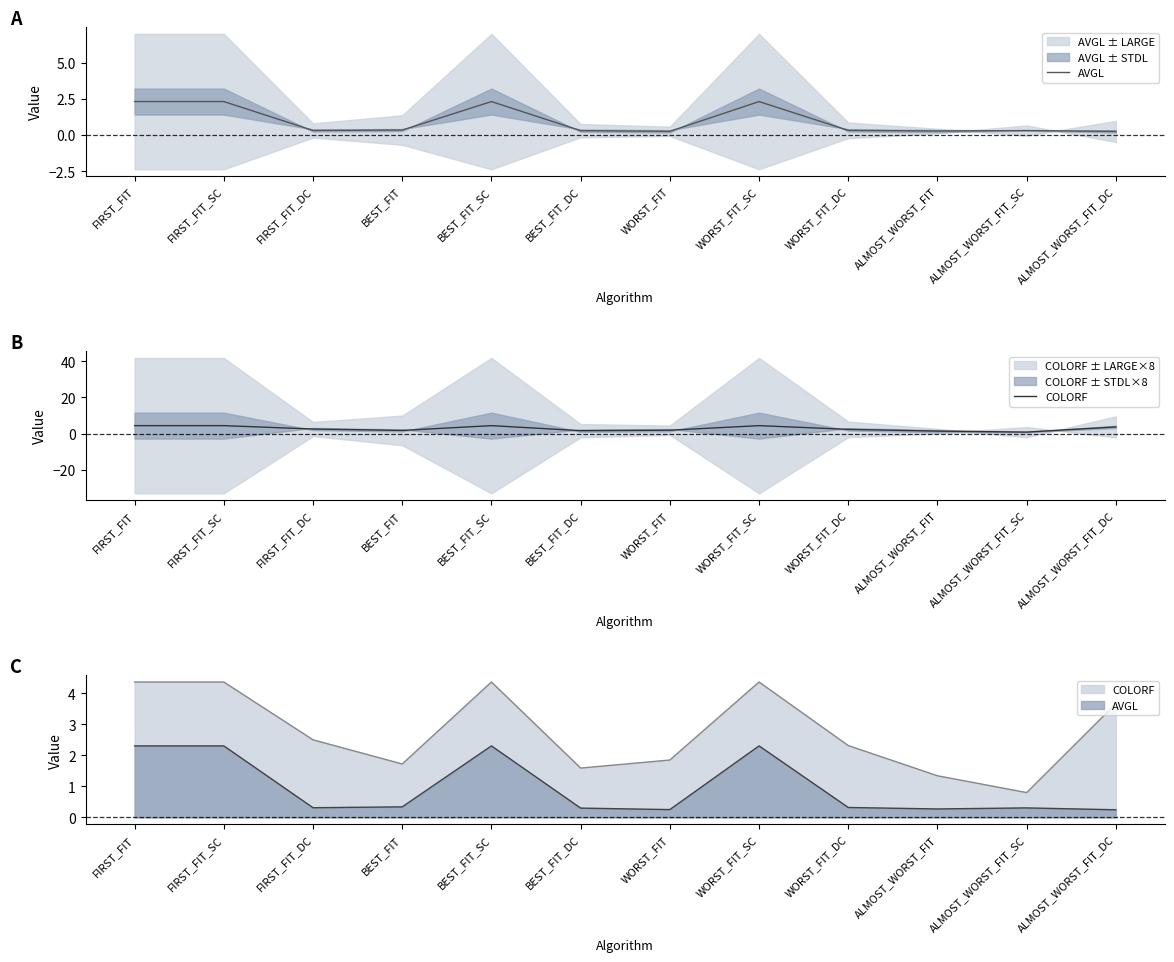

Where is COLORF nearest to the value 2?

WORST_FIT